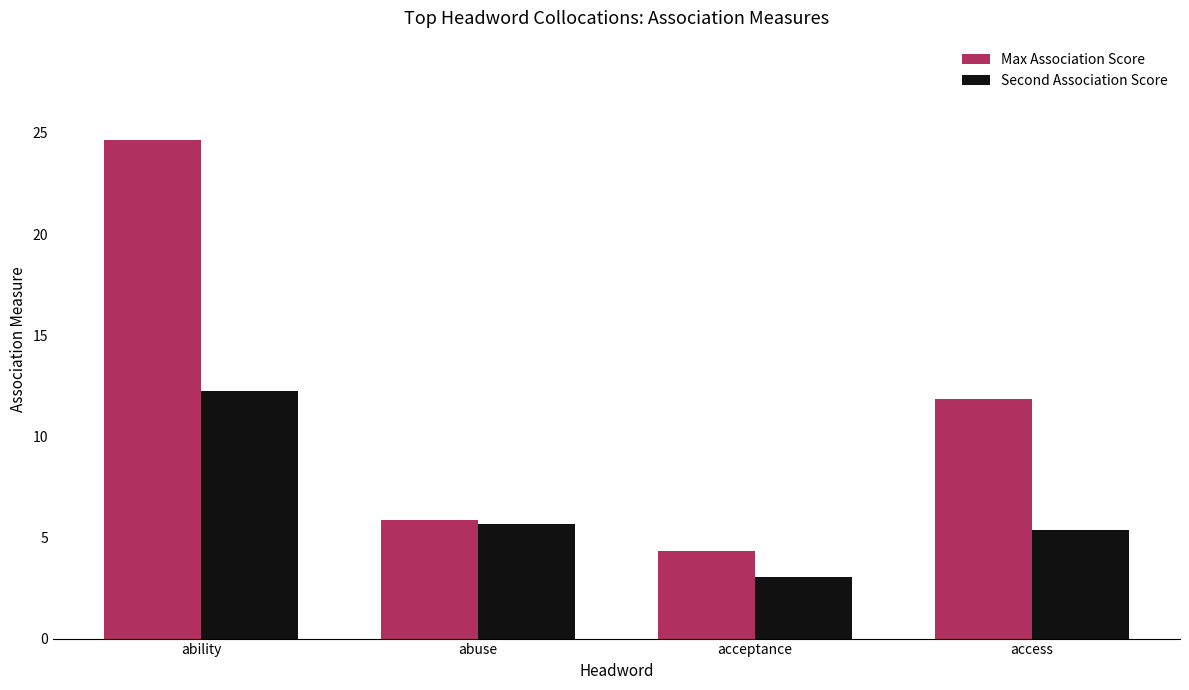

List the series in order of their peak value, lowest first.

Second Association Score, Max Association Score